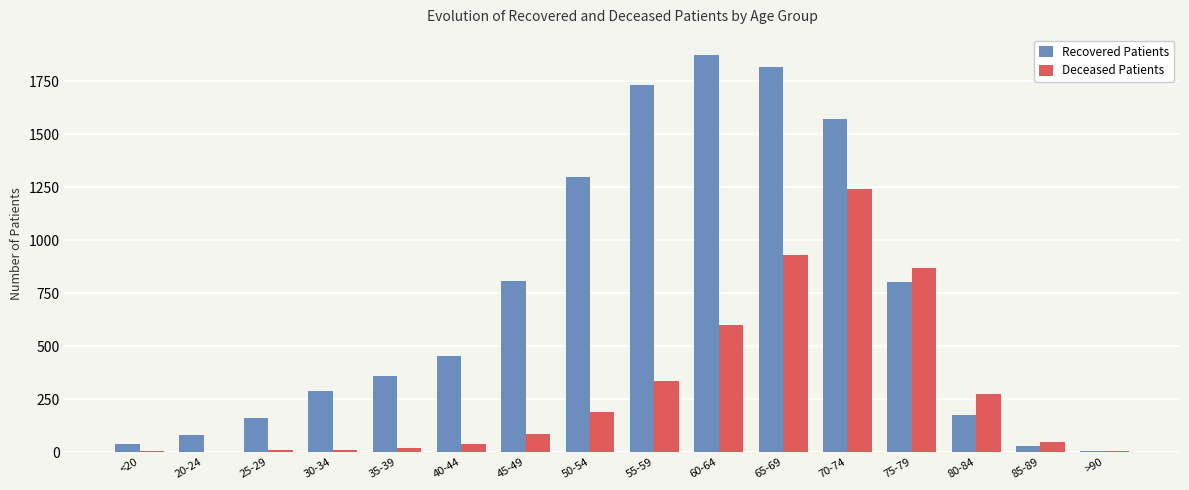

What is the sum of all Deceased Patients values?

4657